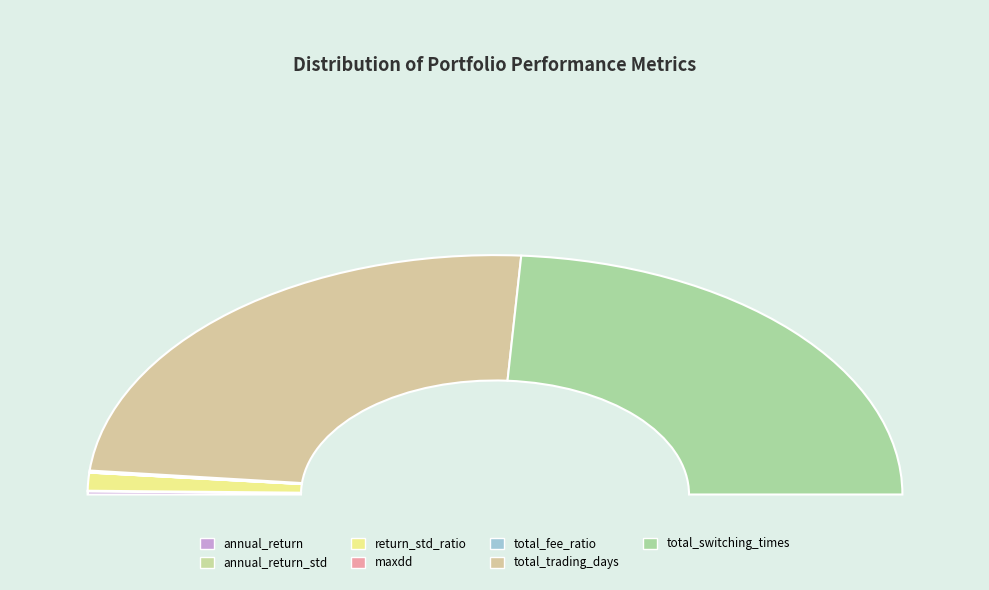

Combined, do total_trading_days and maxdd account for over 50%?

No